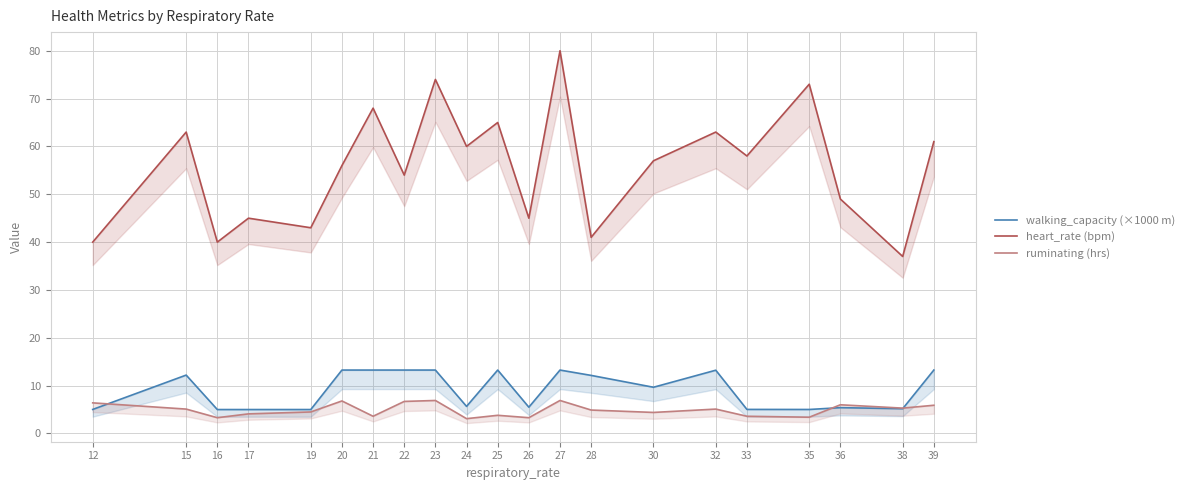

How many interior local peaks does the ruminating (hrs) series have?

6